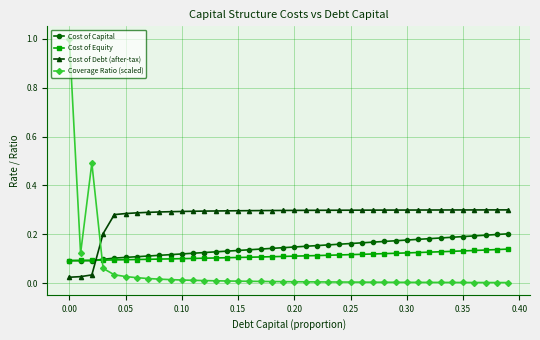

Which series has the largest range (max minus min)?

Coverage Ratio (scaled)